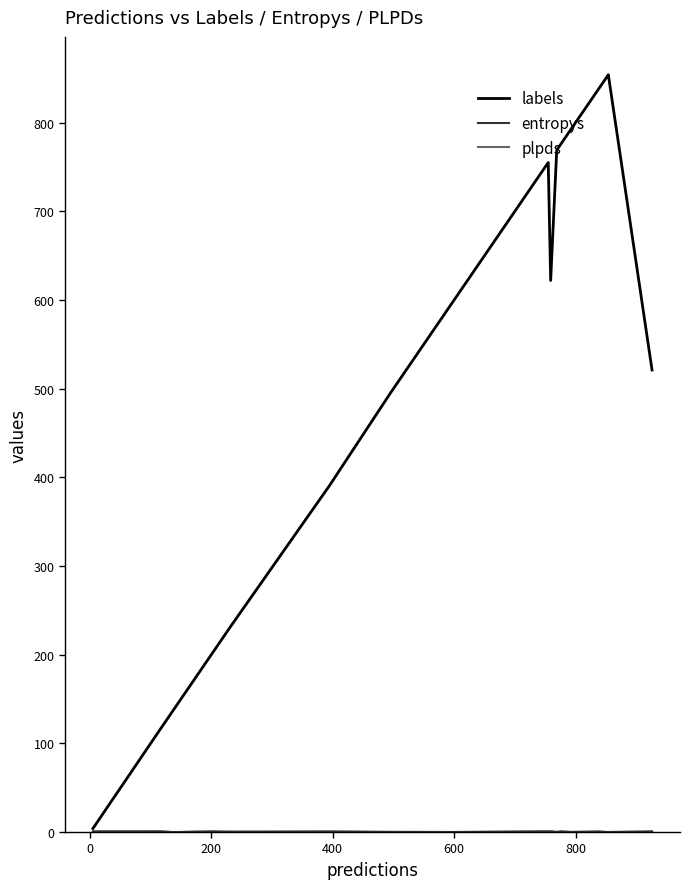

Which series has the widest spread of values?

labels